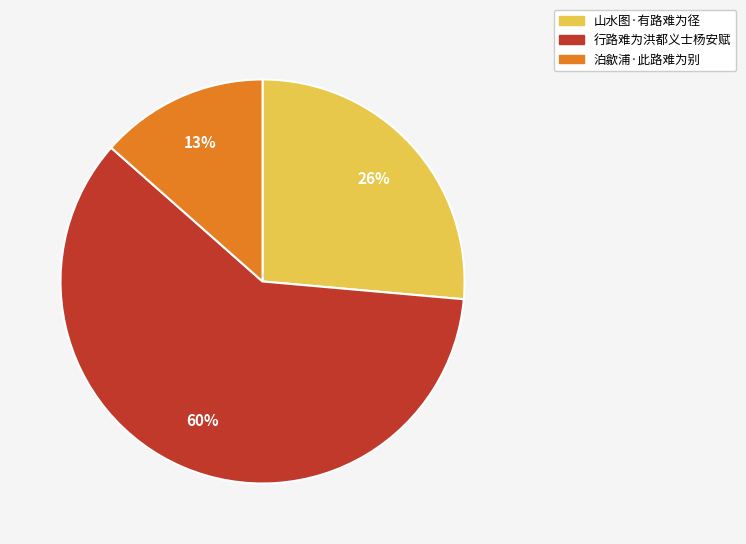

Which category has the smallest portion of the pie?

泊歙浦·此路难为别